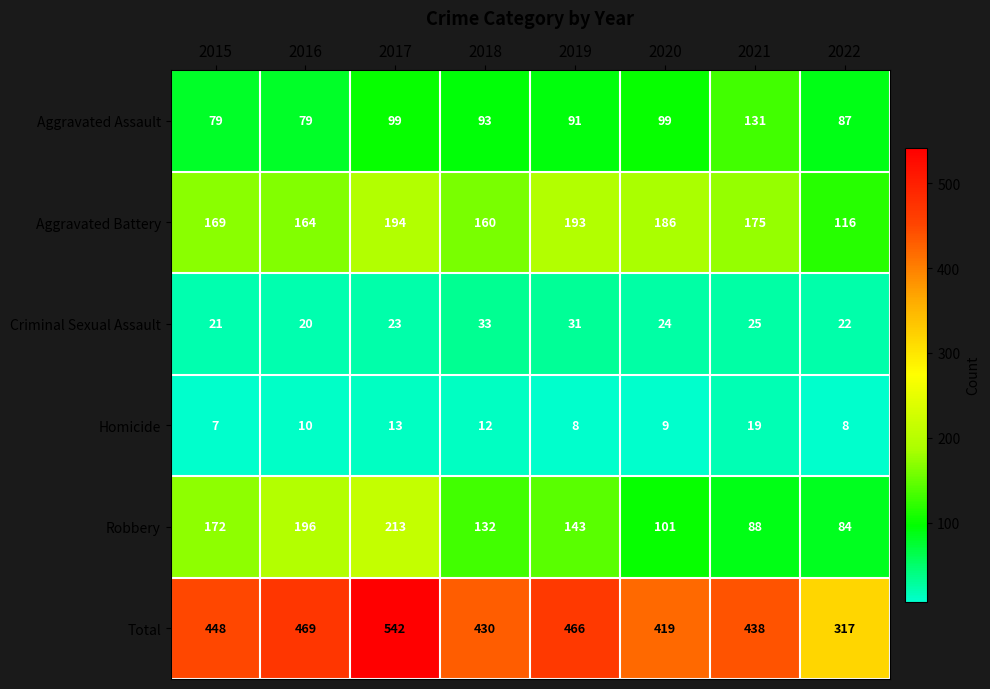

Rank the series by their maximum value, from highest to lowest.

Total, Robbery, Aggravated Battery, Aggravated Assault, Criminal Sexual Assault, Homicide